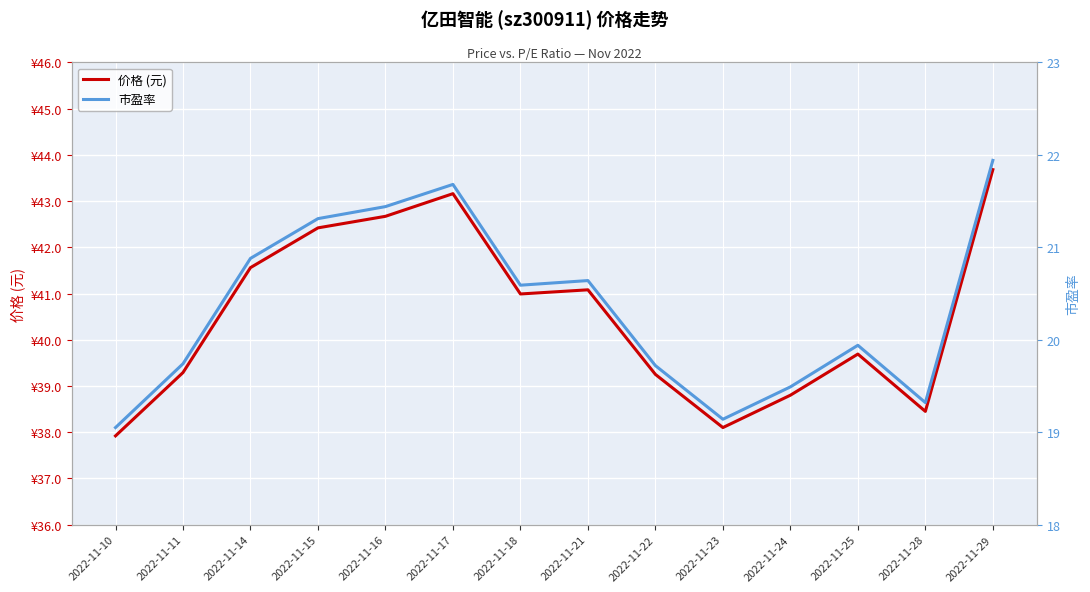

Which has a higher value, 2022-11-29 or 2022-11-21?

2022-11-29